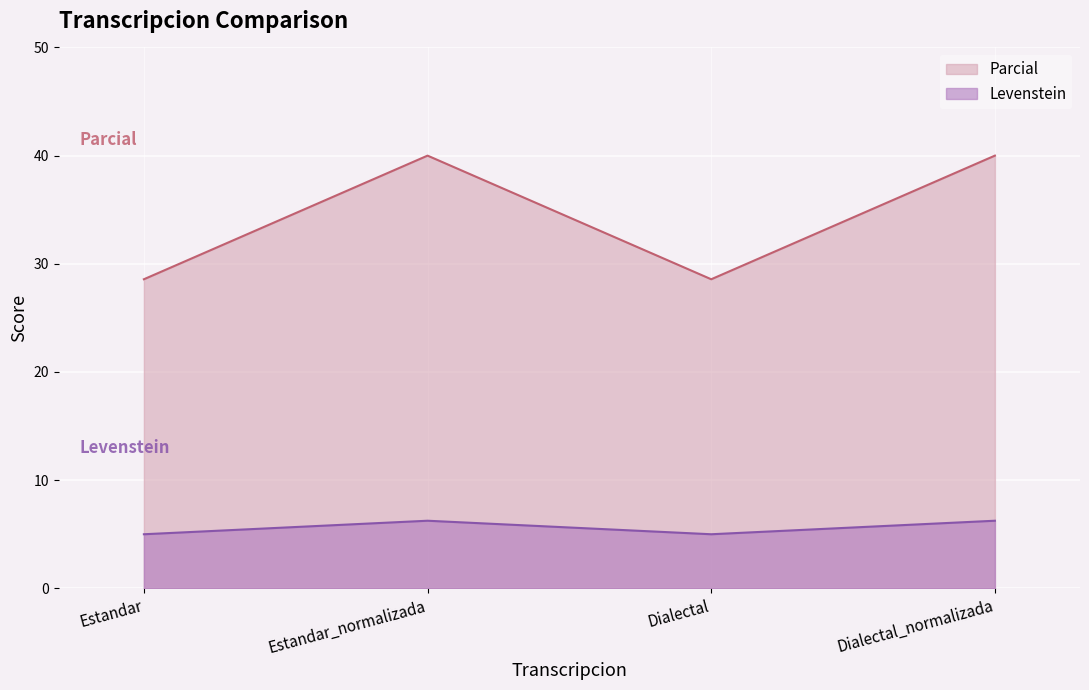

Which series changed the most between Estandar and Dialectal_normalizada?

Parcial